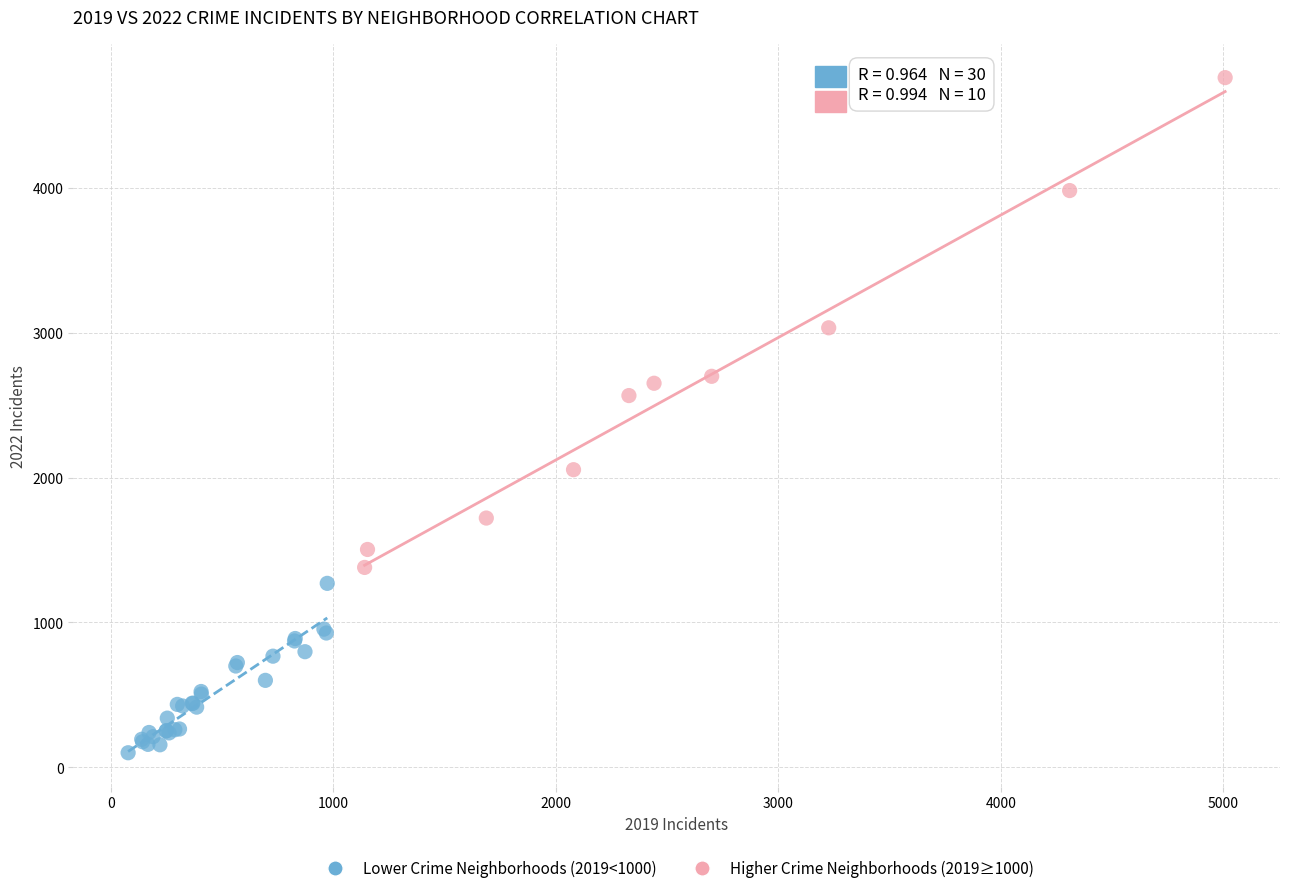

Which series has the largest Y range (max minus min)?

Higher Crime Neighborhoods (2019≥1000)